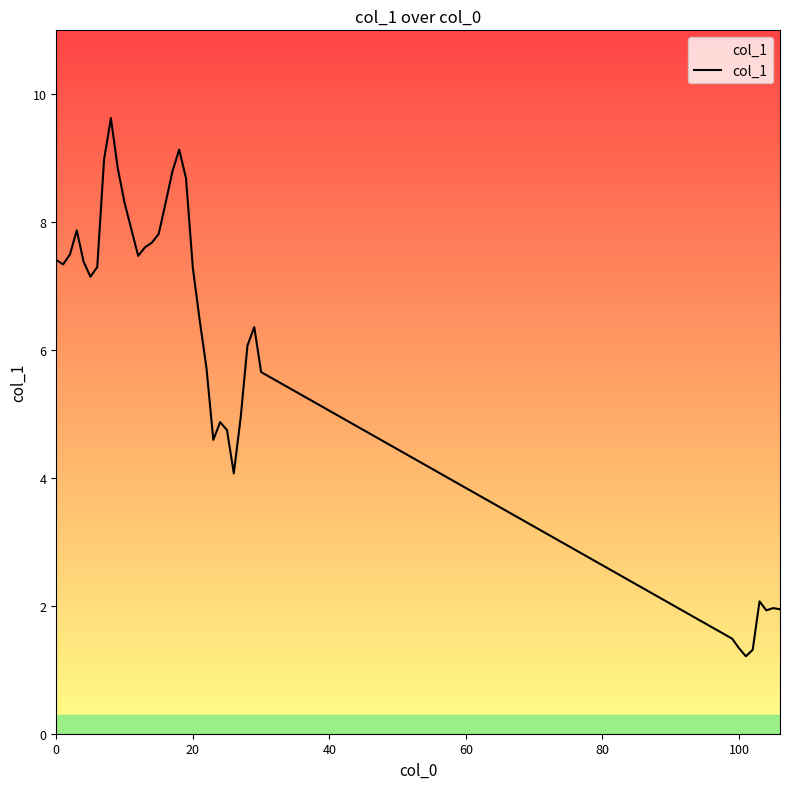

What is the greatest value displayed?

9.6